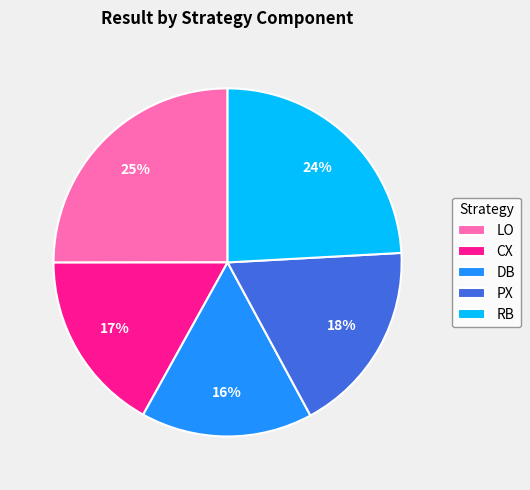

True or false: RB accounts for 24% of the total.

True